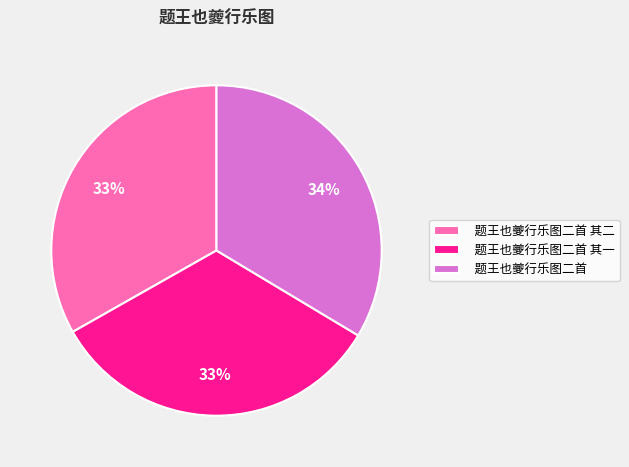

True or false: 题王也夔行乐图二首 accounts for 26% of the total.

False